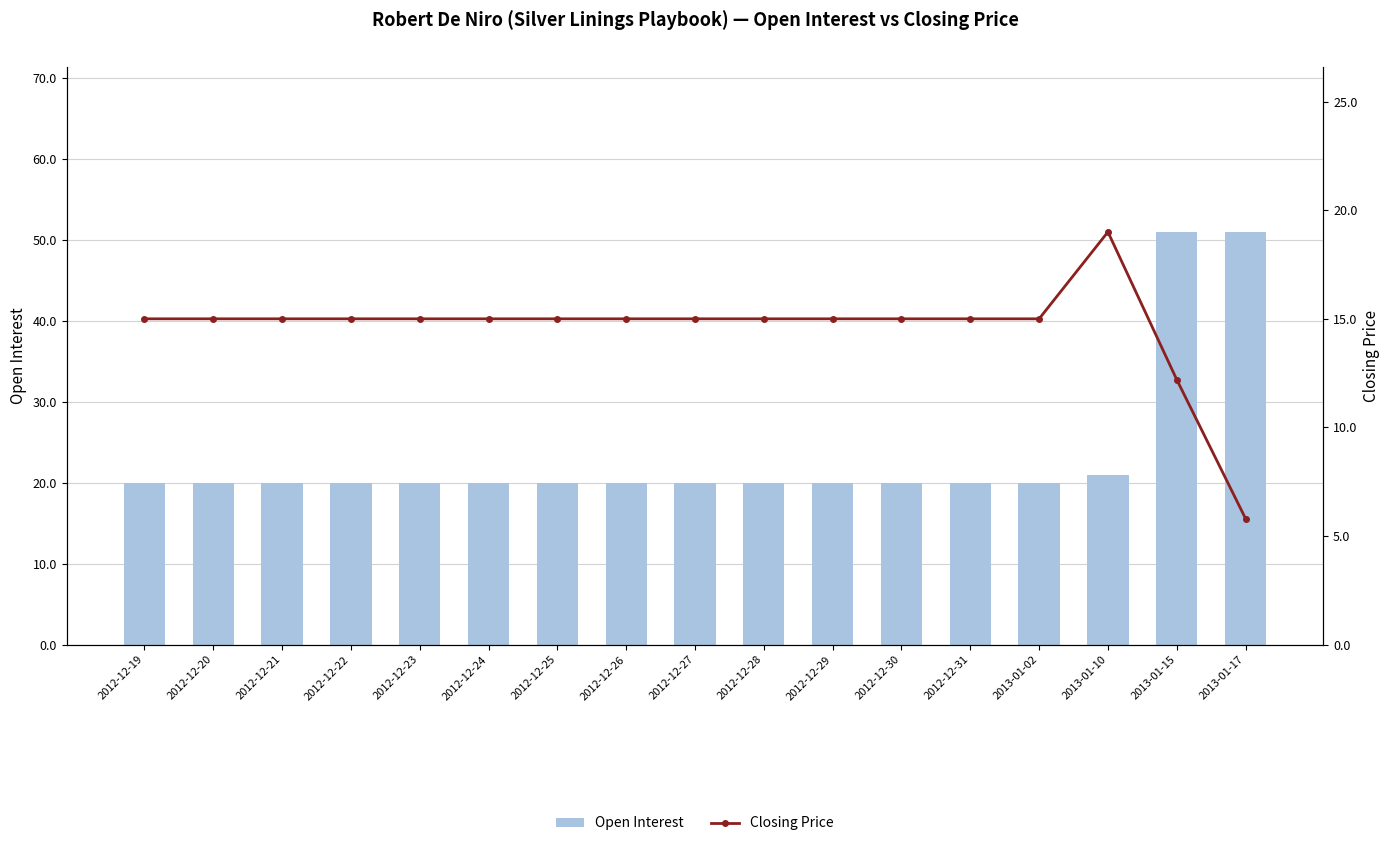

Reading left to right, transcribe all the data shown in this chart.

Open Interest: 2012-12-19=20.0	2012-12-20=20.0	2012-12-21=20.0	2012-12-22=20.0	2012-12-23=20.0	2012-12-24=20.0	2012-12-25=20.0	2012-12-26=20.0	2012-12-27=20.0	2012-12-28=20.0	2012-12-29=20.0	2012-12-30=20.0	2012-12-31=20.0	2013-01-02=20.0	2013-01-10=21.0	2013-01-15=51.0	2013-01-17=51.0
Closing Price: 2012-12-19=15.0	2012-12-20=15.0	2012-12-21=15.0	2012-12-22=15.0	2012-12-23=15.0	2012-12-24=15.0	2012-12-25=15.0	2012-12-26=15.0	2012-12-27=15.0	2012-12-28=15.0	2012-12-29=15.0	2012-12-30=15.0	2012-12-31=15.0	2013-01-02=15.0	2013-01-10=19.0	2013-01-15=12.2	2013-01-17=5.8